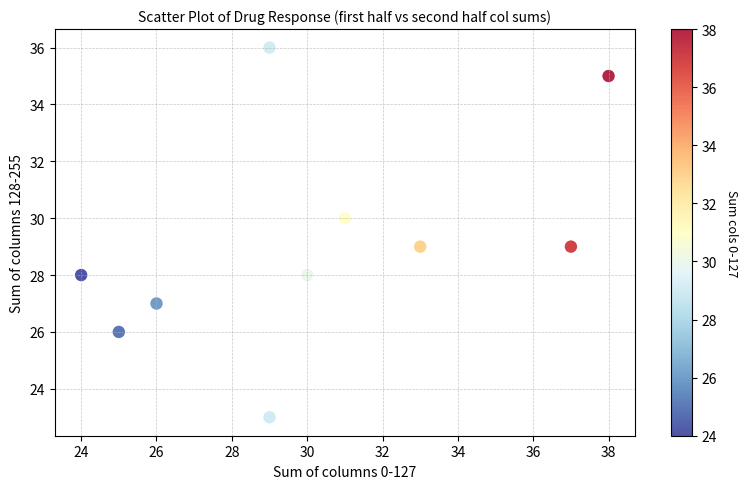

What is the average X value?

30